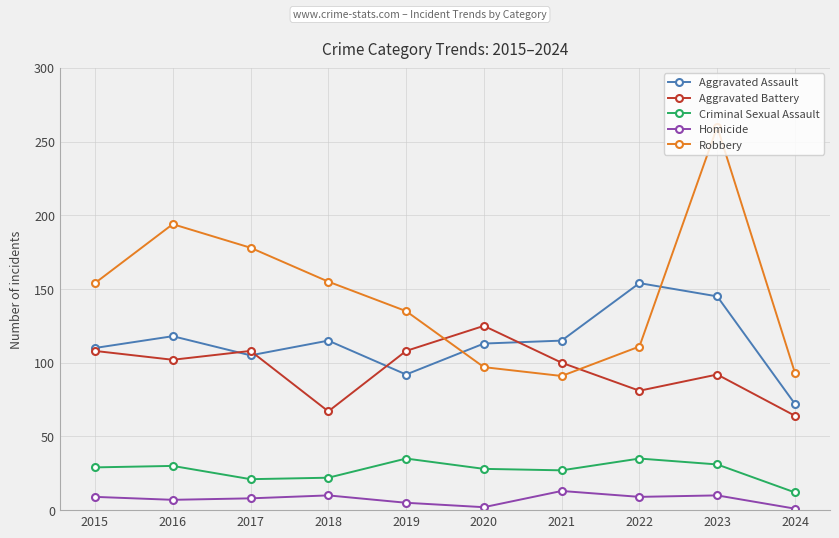

True or false: Criminal Sexual Assault has a value of 31 at 2023.

True